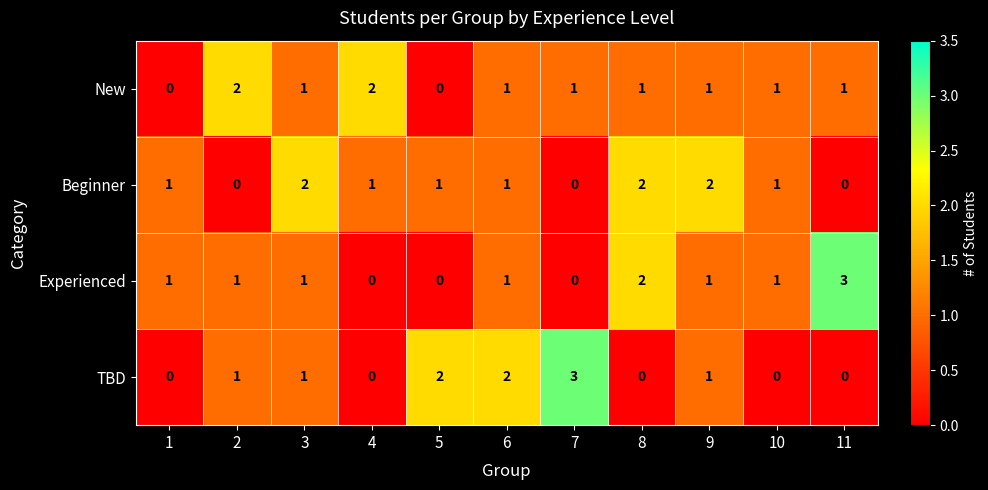

At how many categories does at least one series exceed 0?

11